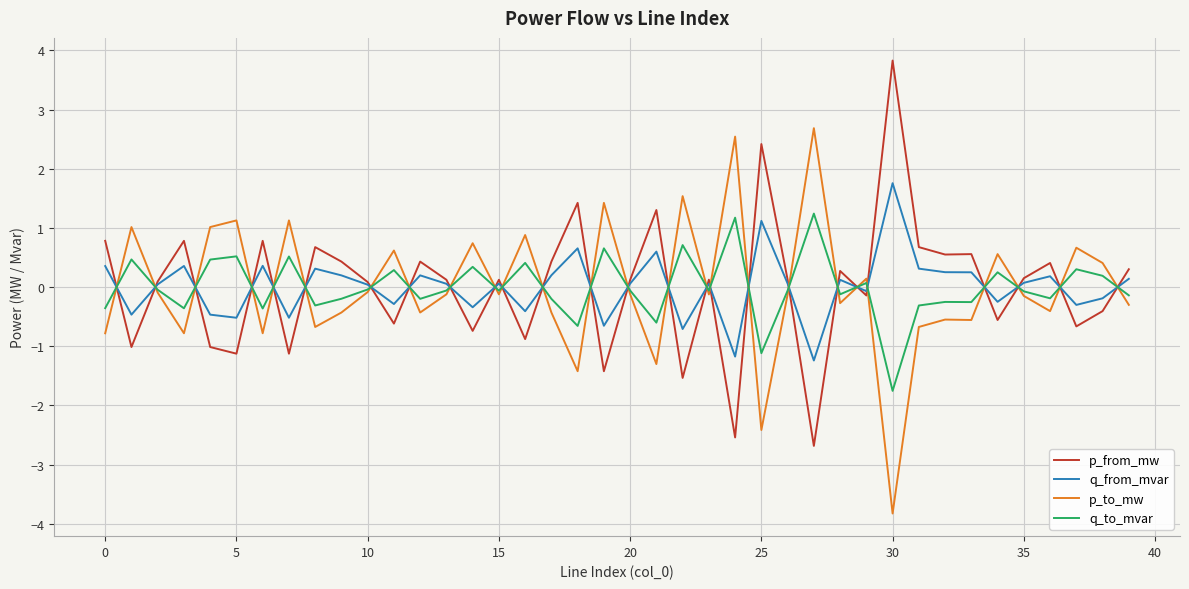

What is the smallest value displayed?

-3.8